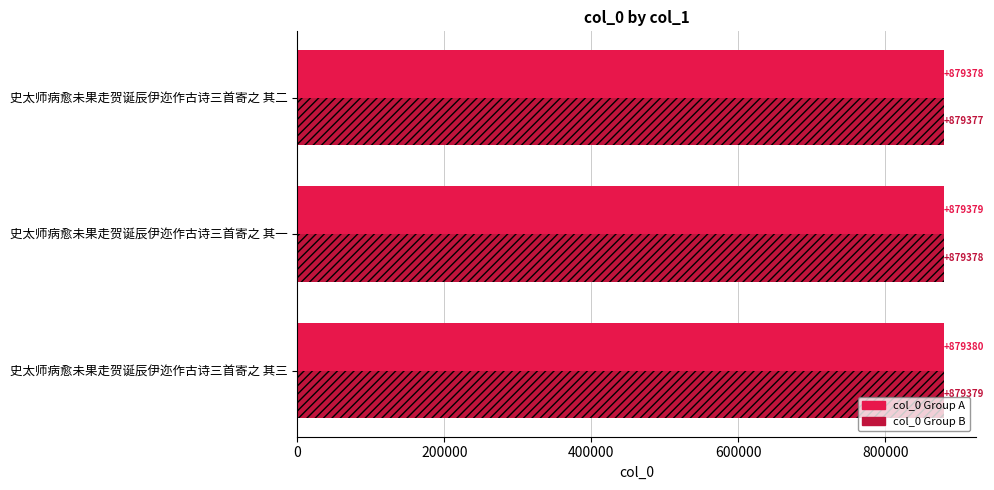

True or false: col_0 Group B has a value of 879378 at 史太师病愈未果走贺诞辰伊迩作古诗三首寄之 其一.

True